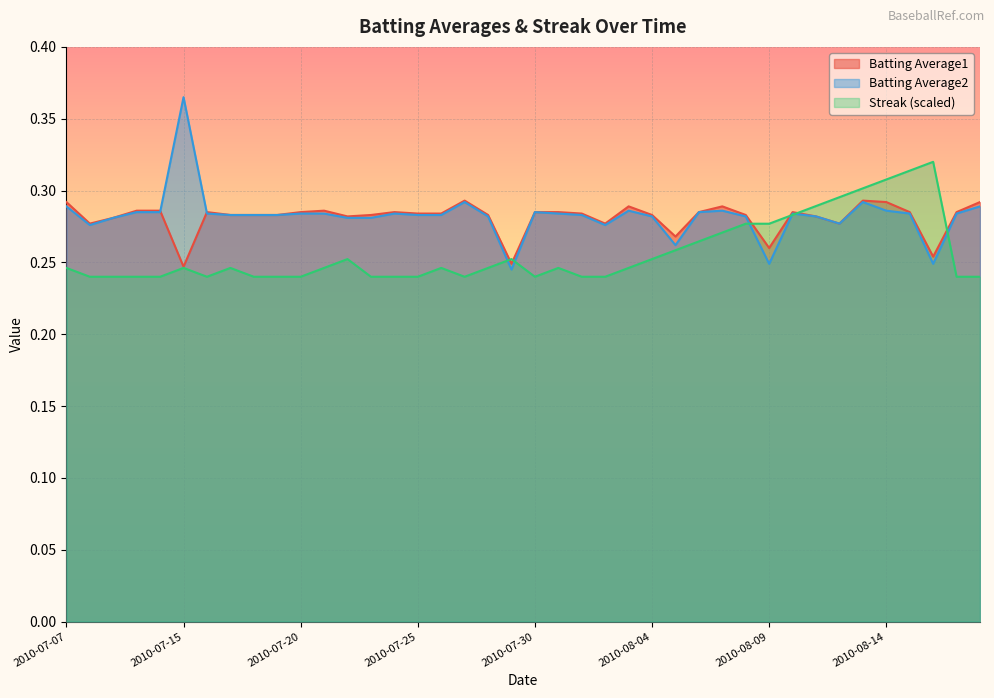

Reading left to right, list all the values displayed in this chart.

Batting Average1: 2010-07-07=0.3	2010-07-08=0.3	2010-07-09=0.3	2010-07-10=0.3	2010-07-11=0.3	2010-07-15=0.2	2010-07-16=0.3	2010-07-17=0.3	2010-07-18=0.3	2010-07-19=0.3	2010-07-20=0.3	2010-07-21=0.3	2010-07-22=0.3	2010-07-23=0.3	2010-07-24=0.3	2010-07-25=0.3	2010-07-26=0.3	2010-07-27=0.3	2010-07-28=0.3	2010-07-29=0.2	2010-07-30=0.3	2010-07-31=0.3	2010-08-01=0.3	2010-08-02=0.3	2010-08-03=0.3	2010-08-04=0.3	2010-08-05=0.3	2010-08-06=0.3	2010-08-07=0.3	2010-08-08=0.3	2010-08-09=0.3	2010-08-10=0.3	2010-08-11=0.3	2010-08-12=0.3	2010-08-13=0.3	2010-08-14=0.3	2010-08-15=0.3	2010-08-16=0.3	2010-08-17=0.3	2010-08-18=0.3
Batting Average2: 2010-07-07=0.3	2010-07-08=0.3	2010-07-09=0.3	2010-07-10=0.3	2010-07-11=0.3	2010-07-15=0.4	2010-07-16=0.3	2010-07-17=0.3	2010-07-18=0.3	2010-07-19=0.3	2010-07-20=0.3	2010-07-21=0.3	2010-07-22=0.3	2010-07-23=0.3	2010-07-24=0.3	2010-07-25=0.3	2010-07-26=0.3	2010-07-27=0.3	2010-07-28=0.3	2010-07-29=0.2	2010-07-30=0.3	2010-07-31=0.3	2010-08-01=0.3	2010-08-02=0.3	2010-08-03=0.3	2010-08-04=0.3	2010-08-05=0.3	2010-08-06=0.3	2010-08-07=0.3	2010-08-08=0.3	2010-08-09=0.2	2010-08-10=0.3	2010-08-11=0.3	2010-08-12=0.3	2010-08-13=0.3	2010-08-14=0.3	2010-08-15=0.3	2010-08-16=0.2	2010-08-17=0.3	2010-08-18=0.3
Streak: 2010-07-07=0.2	2010-07-08=0.2	2010-07-09=0.2	2010-07-10=0.2	2010-07-11=0.2	2010-07-15=0.2	2010-07-16=0.2	2010-07-17=0.2	2010-07-18=0.2	2010-07-19=0.2	2010-07-20=0.2	2010-07-21=0.2	2010-07-22=0.3	2010-07-23=0.2	2010-07-24=0.2	2010-07-25=0.2	2010-07-26=0.2	2010-07-27=0.2	2010-07-28=0.2	2010-07-29=0.3	2010-07-30=0.2	2010-07-31=0.2	2010-08-01=0.2	2010-08-02=0.2	2010-08-03=0.2	2010-08-04=0.3	2010-08-05=0.3	2010-08-06=0.3	2010-08-07=0.3	2010-08-08=0.3	2010-08-09=0.3	2010-08-10=0.3	2010-08-11=0.3	2010-08-12=0.3	2010-08-13=0.3	2010-08-14=0.3	2010-08-15=0.3	2010-08-16=0.3	2010-08-17=0.2	2010-08-18=0.2